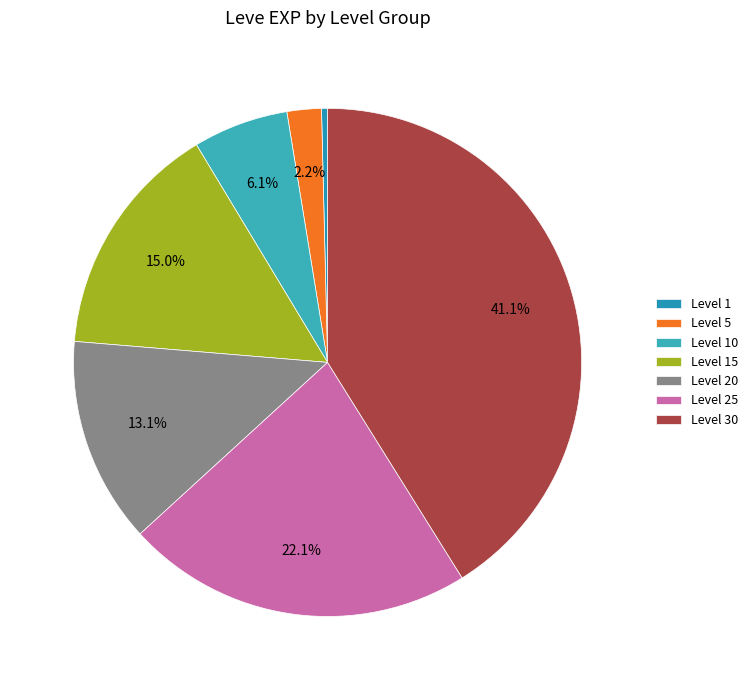

What is the smallest slice in the pie chart?

Level 1